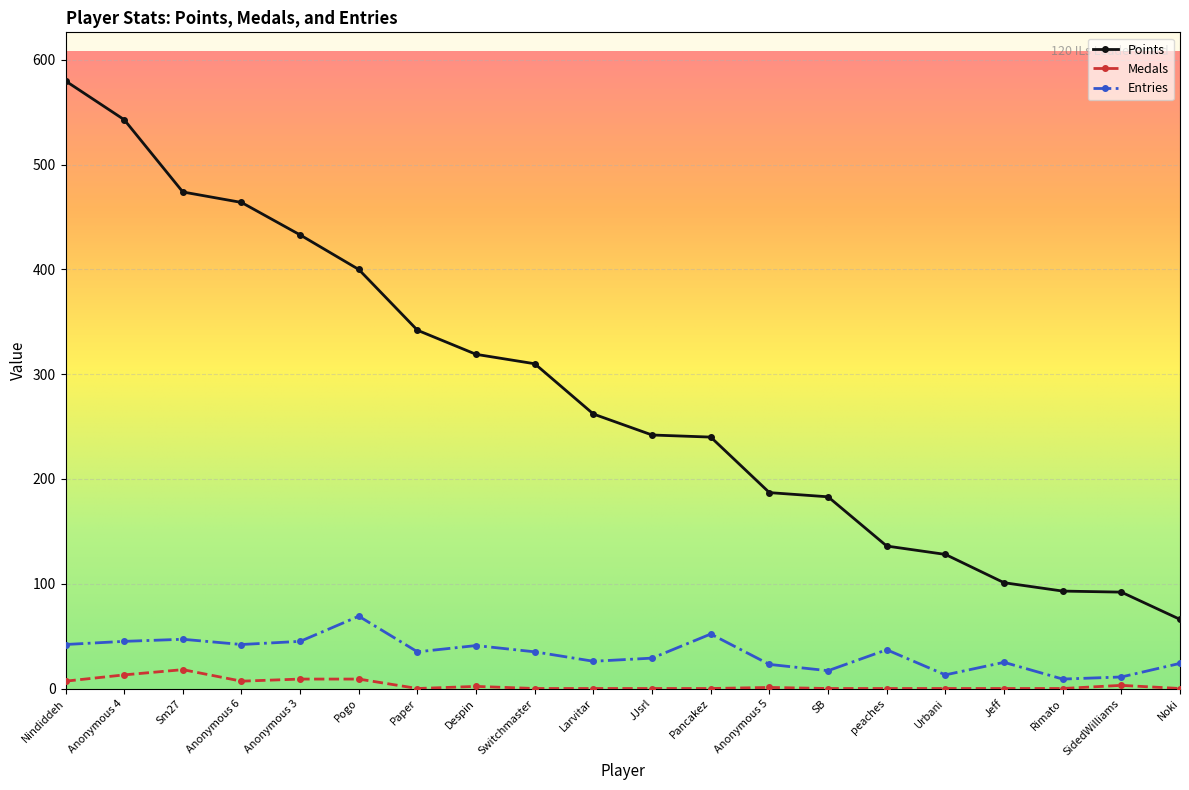

Is it true that Medals equals 0 at Urbani?

True